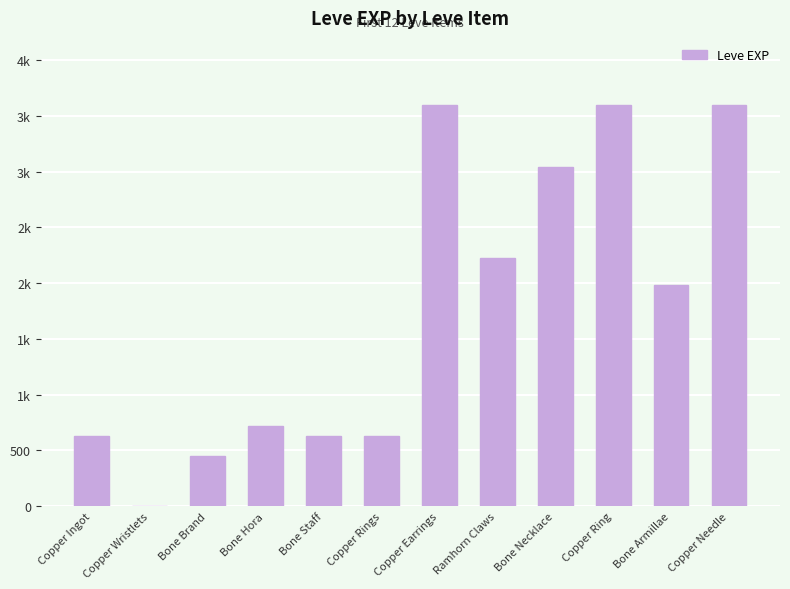

Does the chart contain stacked bars?

No